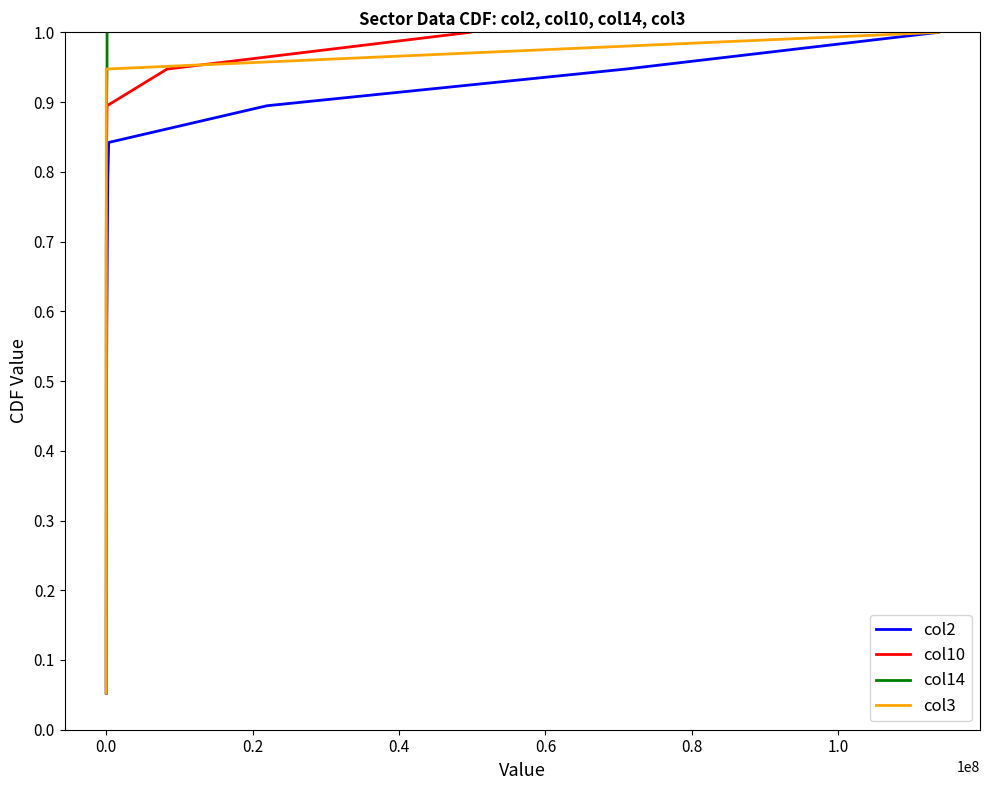

What is the label of the 14th point from the left?

13